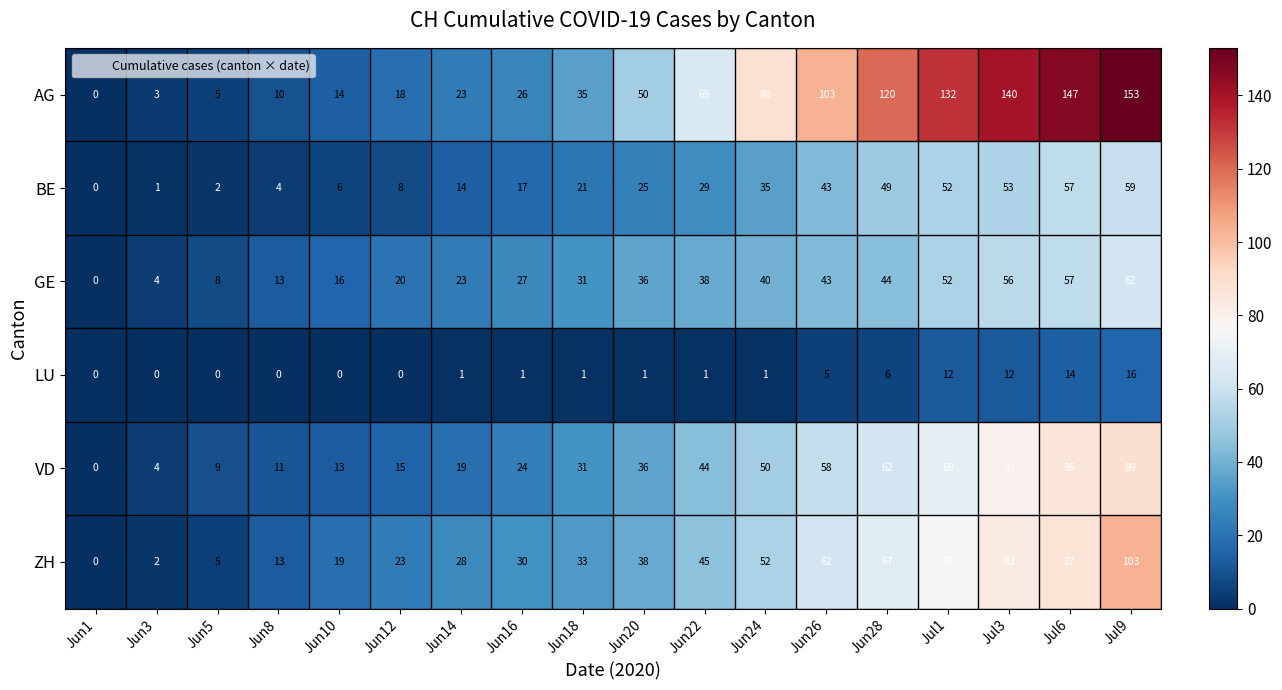

Which series has the largest range (max minus min)?

AG